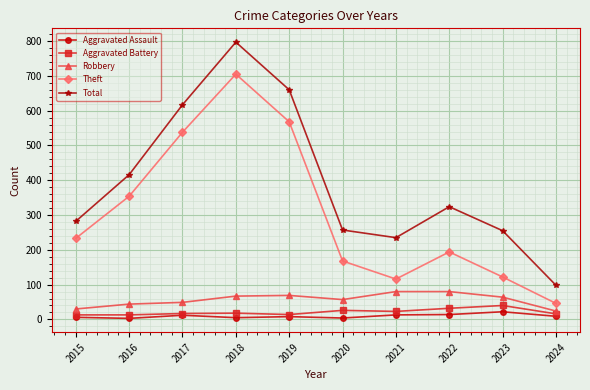

What is the average value of the Aggravated Battery series?

21